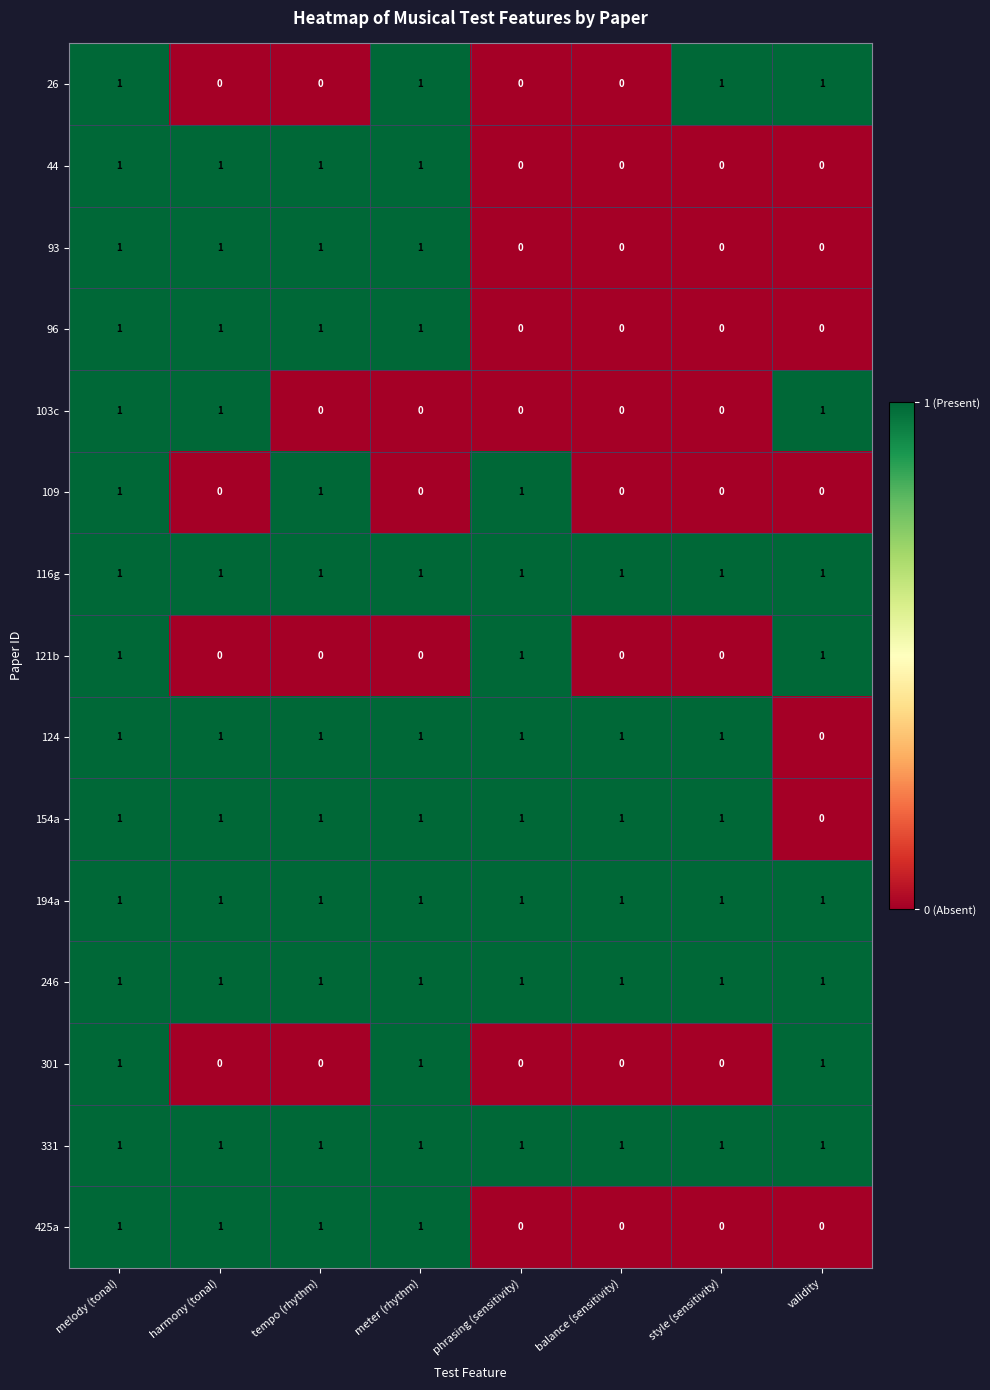

The 121b series shows 1 at melody (tonal). True or false?

True